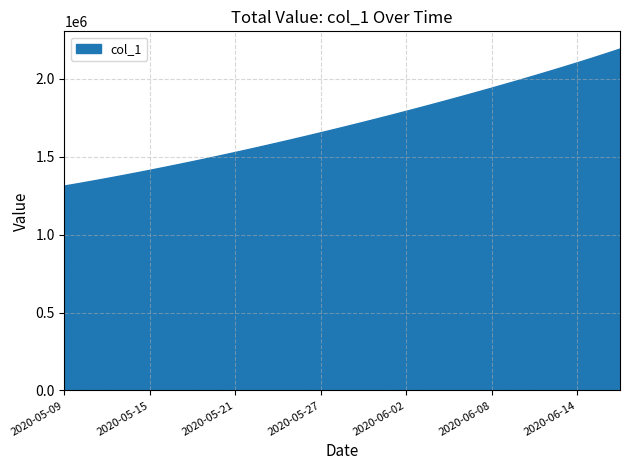

What is the maximum value shown in the chart?

2194310.0